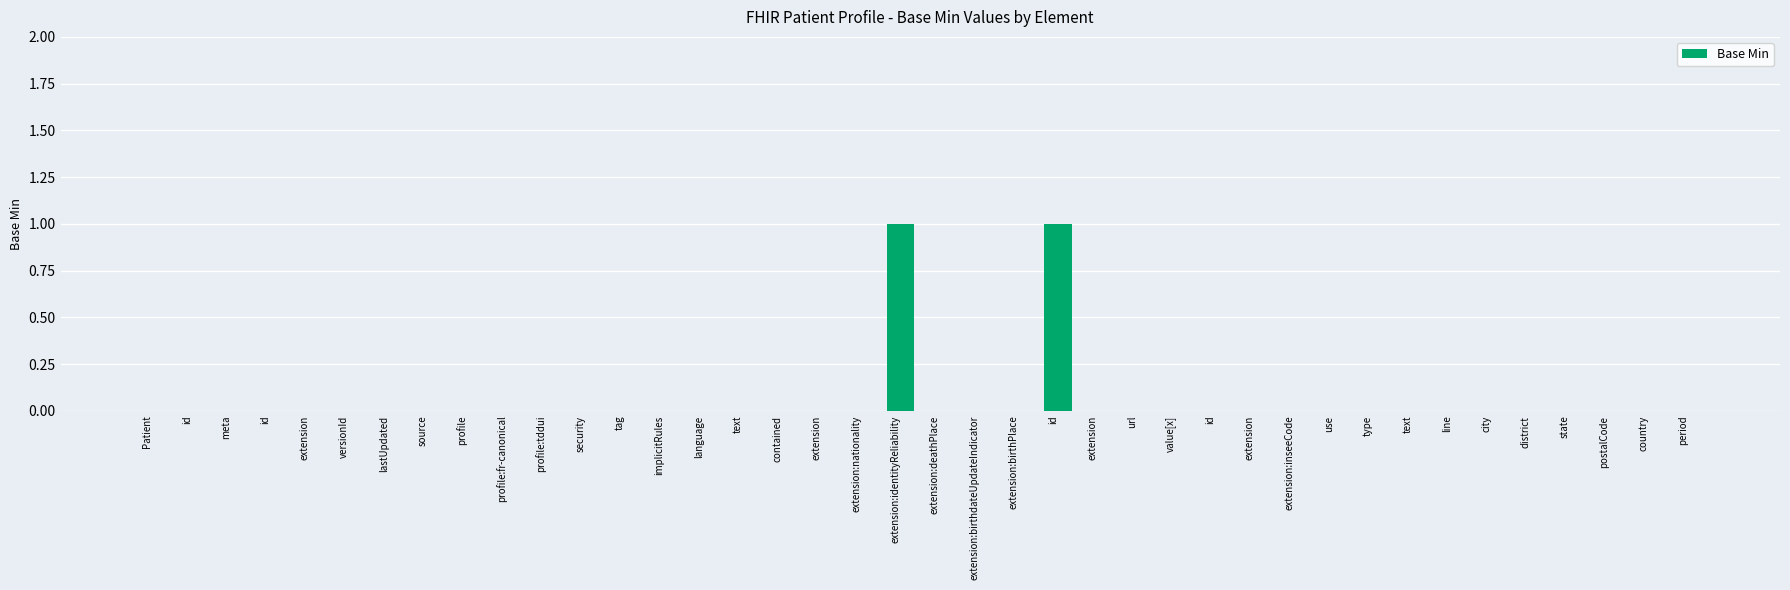

Between meta and extension:identityReliability, which is larger?

extension:identityReliability